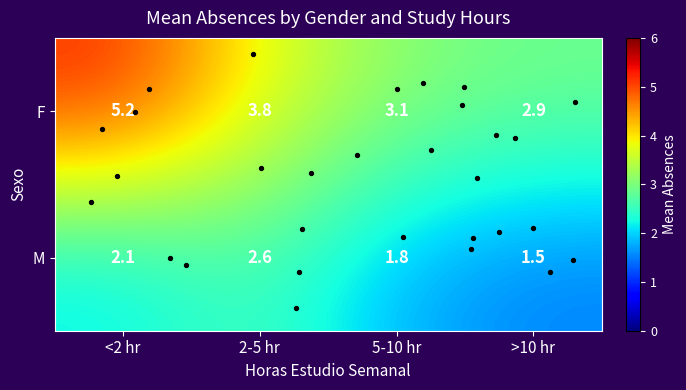

List the series in order of their peak value, highest first.

F, M